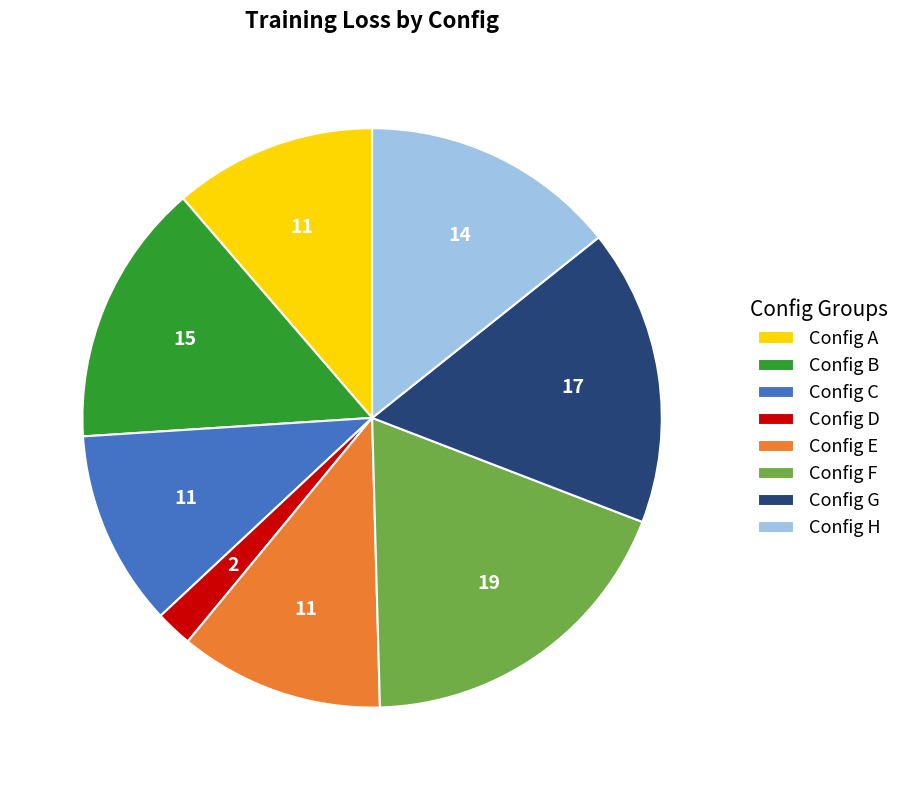

Which has a higher value, Config E or Config H?

Config H